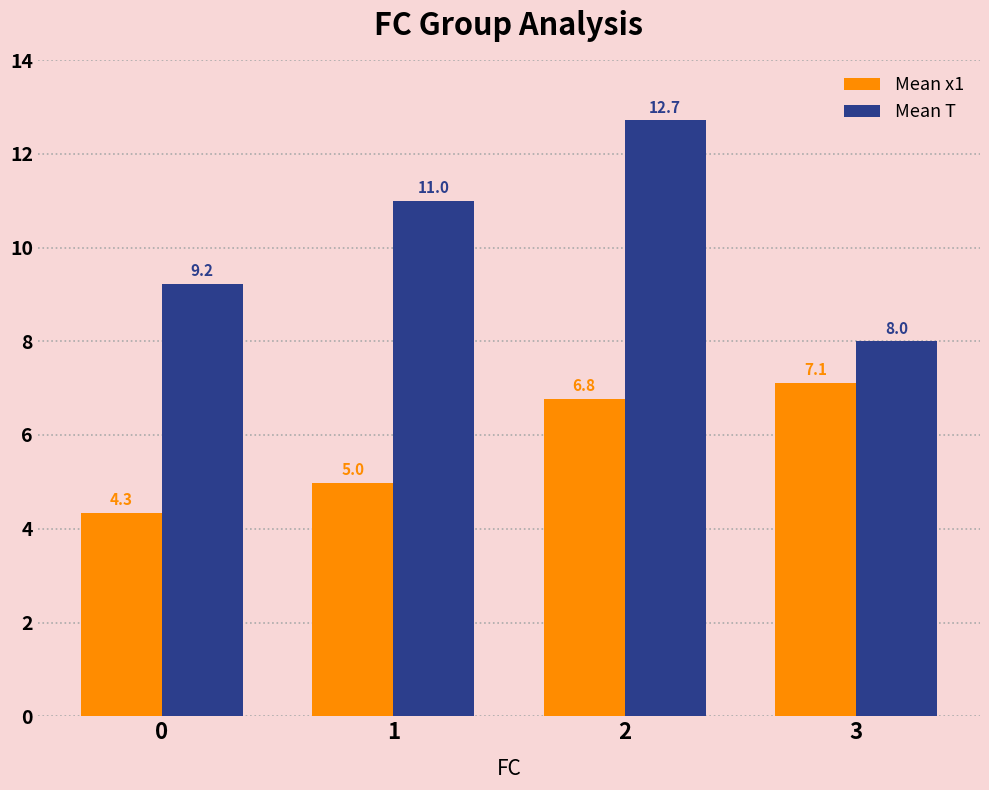

True or false: Mean T has a value of 9.2 at 0.

True